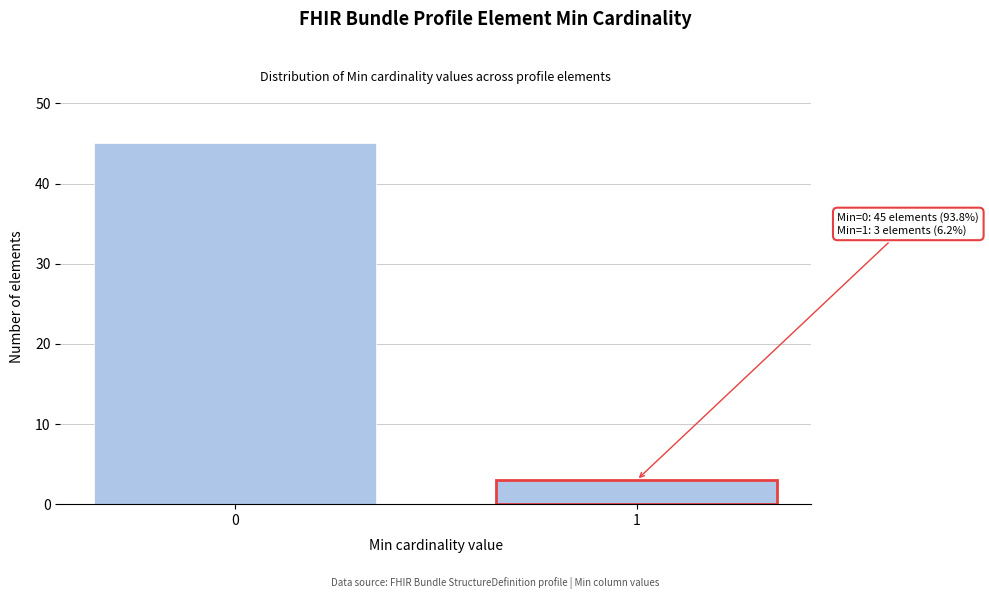

Reading right to left, extract all data points from this chart.

3	45